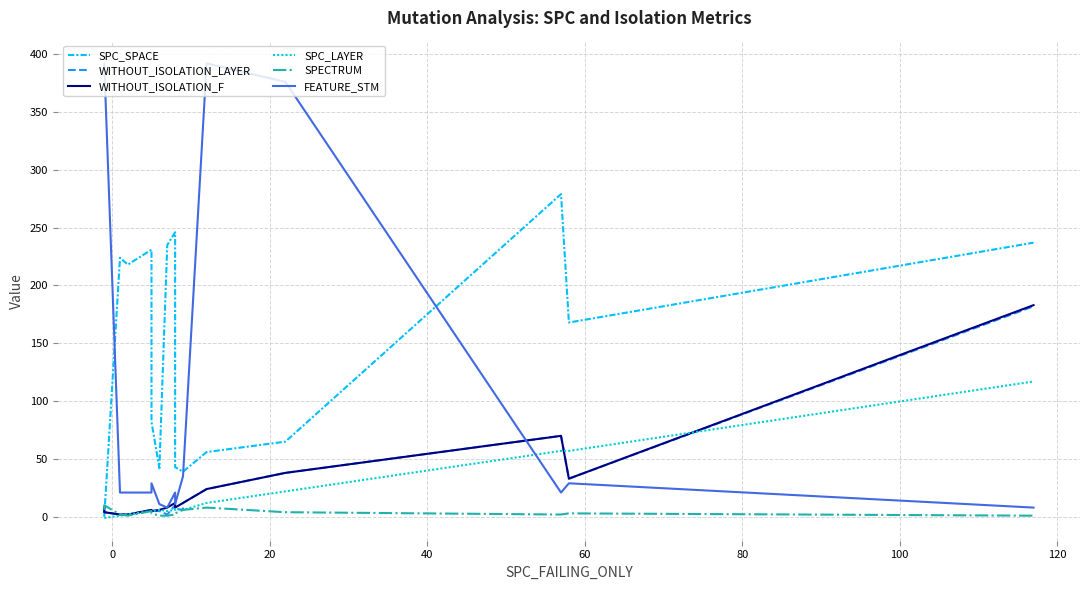

List the series in order of their peak value, lowest first.

SPECTRUM, SPC_LAYER, WITHOUT_ISOLATION_LAYER, WITHOUT_ISOLATION_F, SPC_SPACE, FEATURE_STM